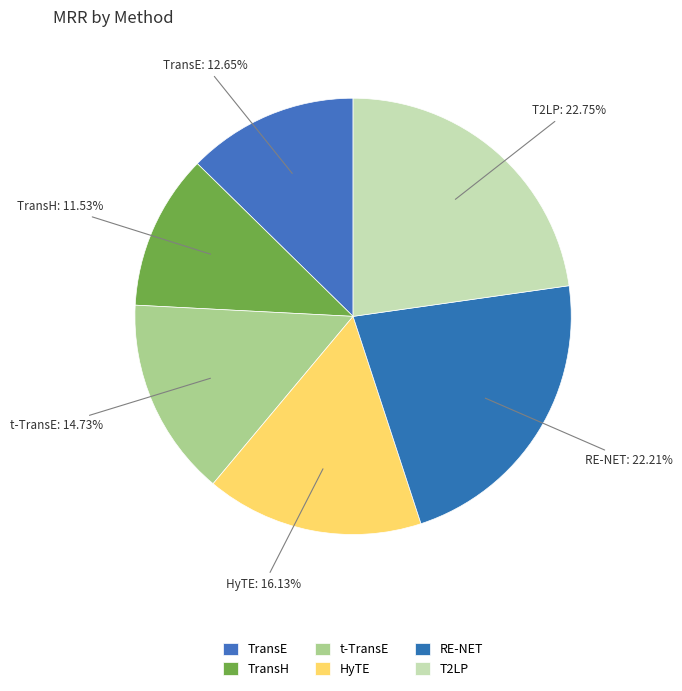

How many slices are in this pie chart?

6